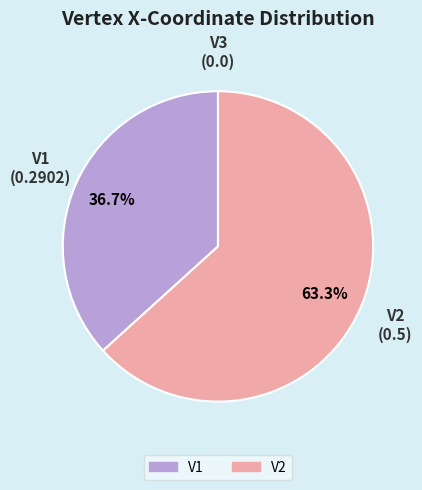

To the nearest percent, what portion does V2 represent?

63%